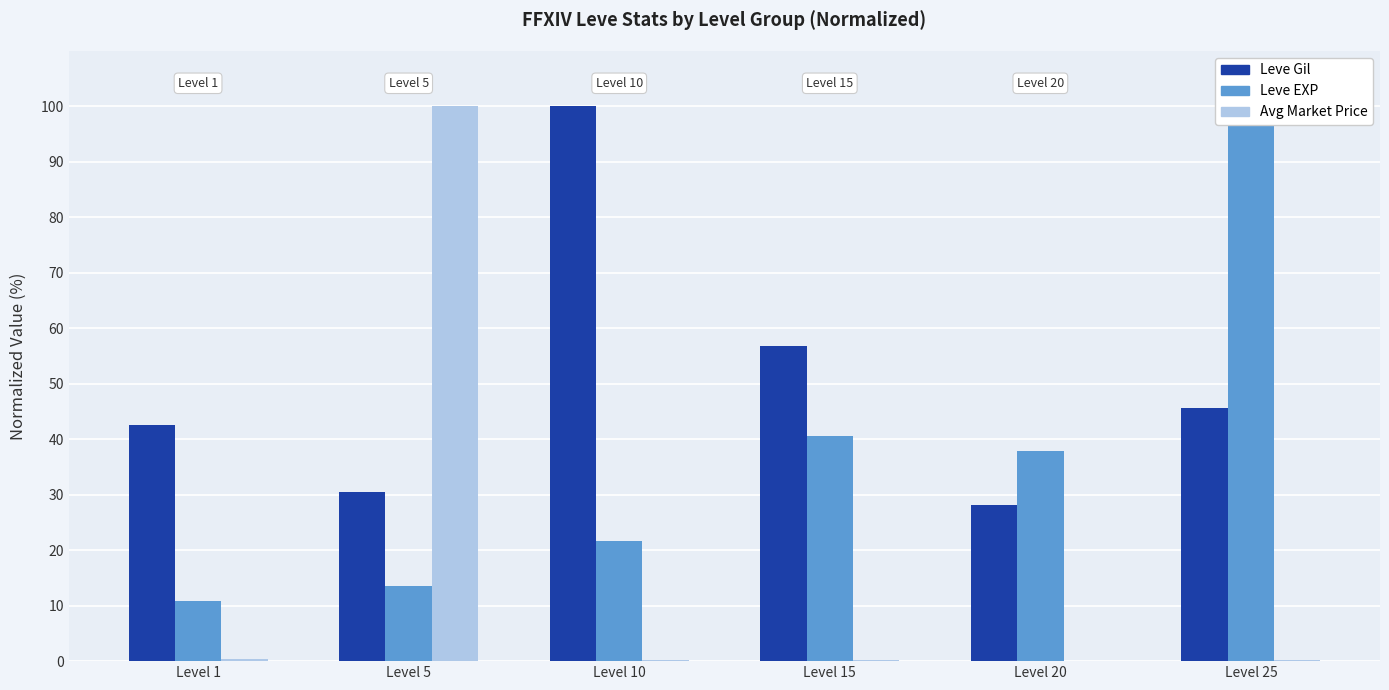

Reading left to right, list all the values displayed in this chart.

Leve Gil: 42.5	30.6	100.0	56.8	28.2	45.6
Leve EXP: 10.8	13.5	21.6	40.5	37.8	100.0
Avg Market Price: 0.4	100.0	0.1	0.2	0.0	0.3